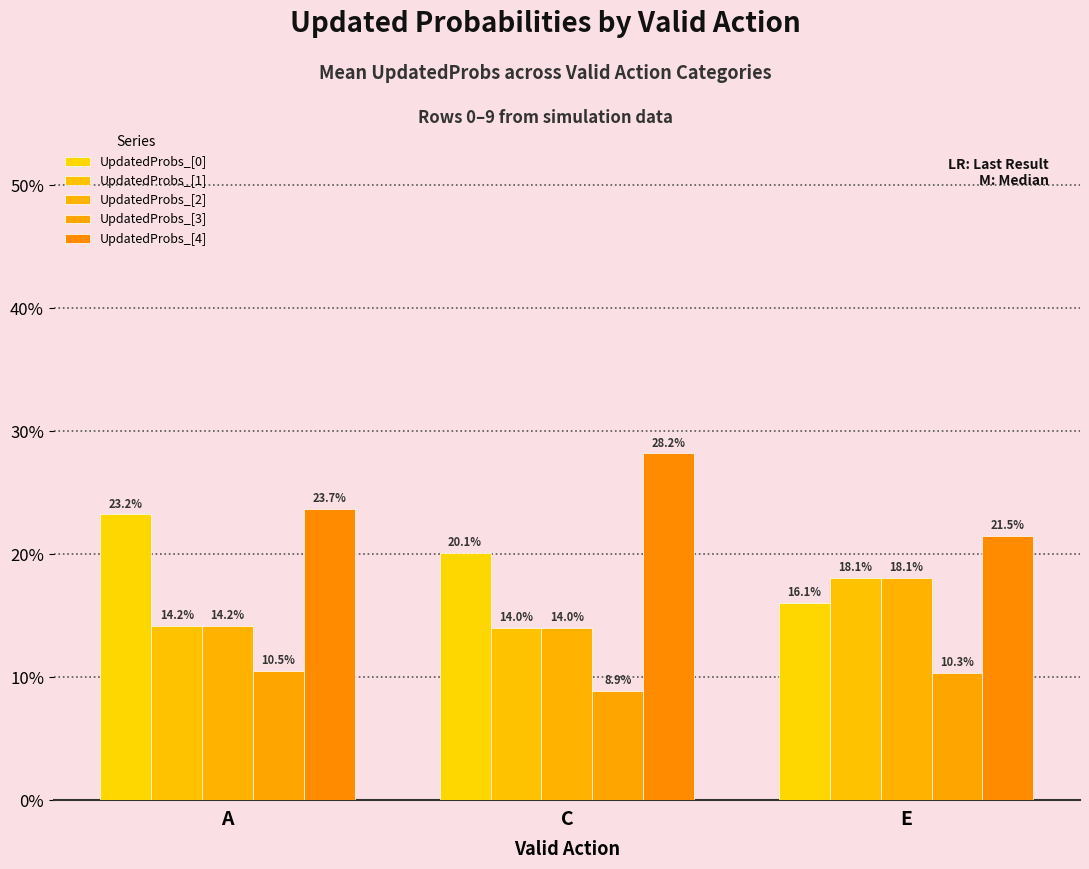

Are the bars horizontal?

No